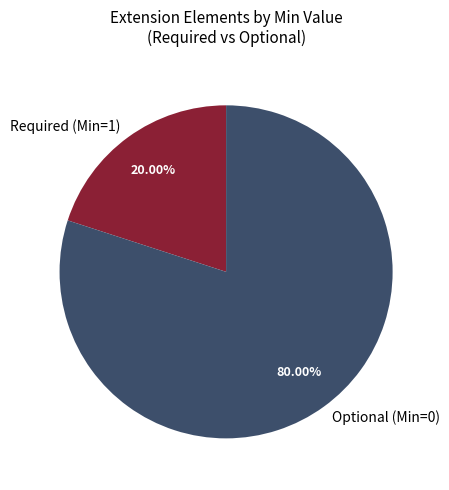

What is the largest slice in the pie chart?

Optional (Min=0)